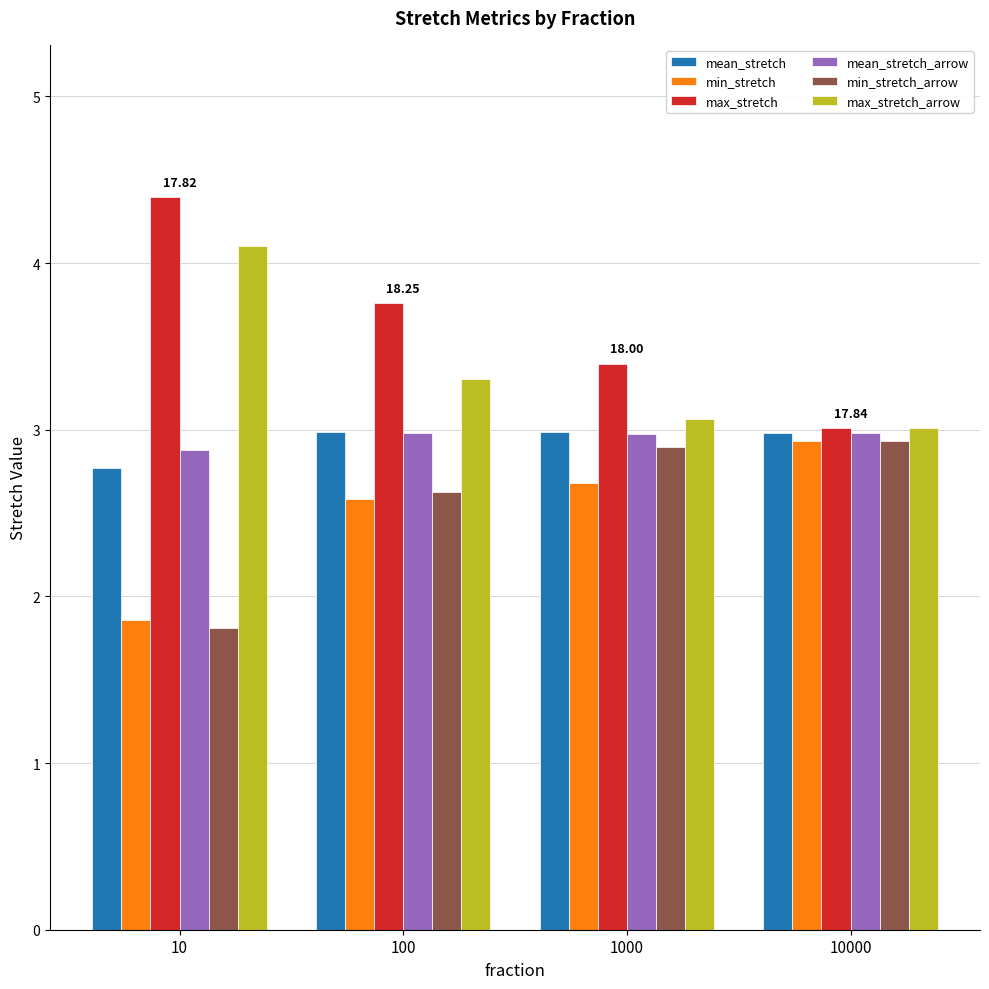

What is the greatest value displayed?

4.4